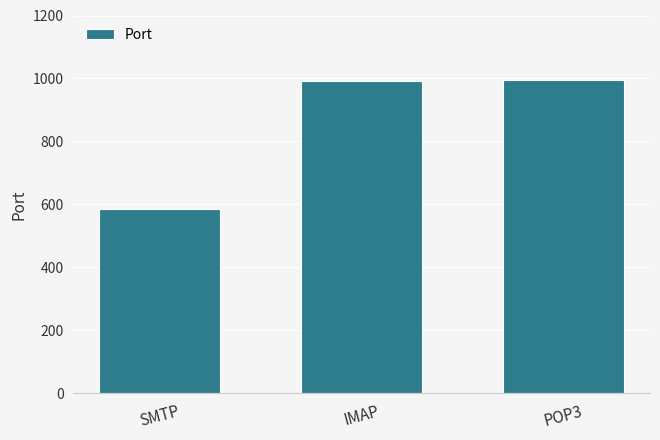

What is the change in value from SMTP to IMAP?

+406